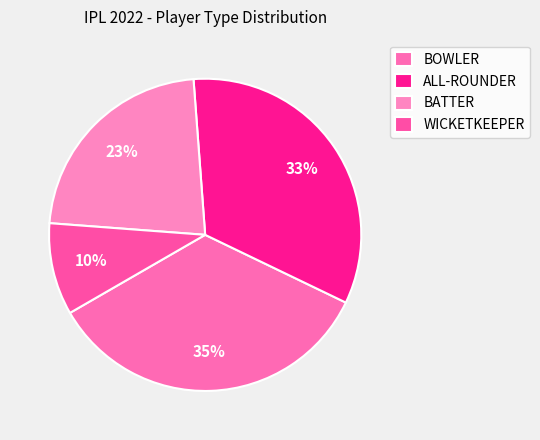

Rank the categories by value from highest to lowest.

BOWLER, ALL-ROUNDER, BATTER, WICKETKEEPER